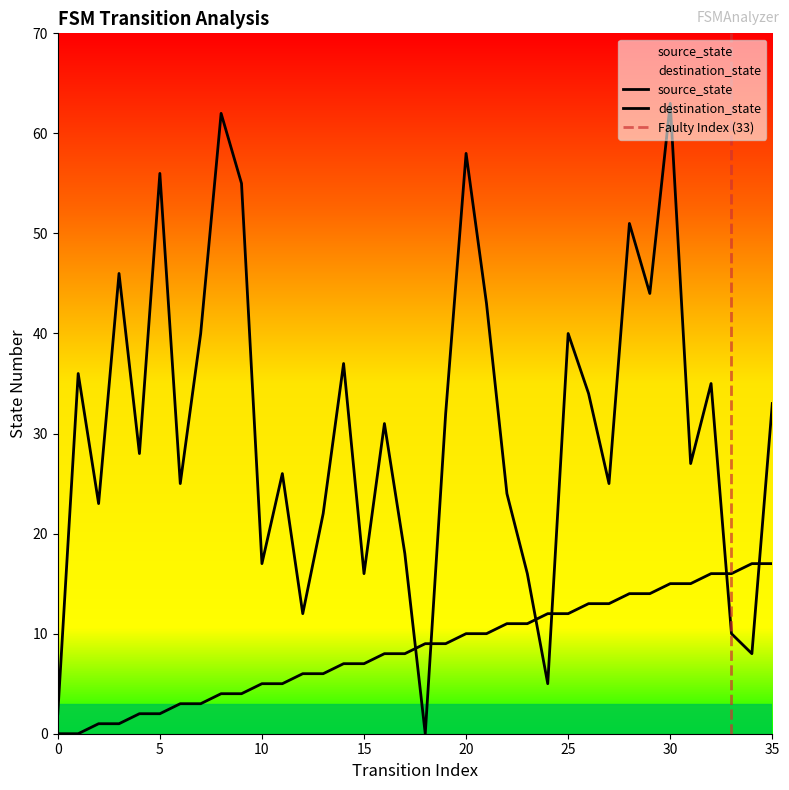

At which label does destination_state first exceed 31?

1